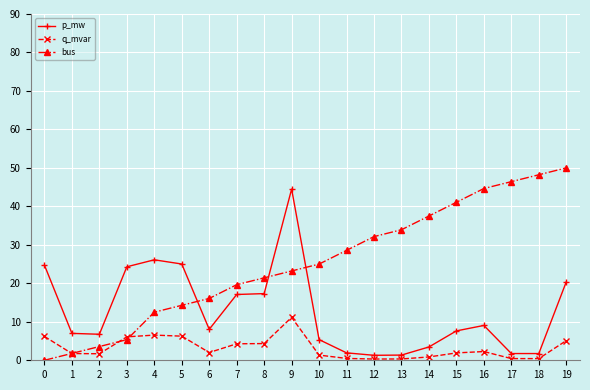

What value does the p_mw series have at 2?

6.8